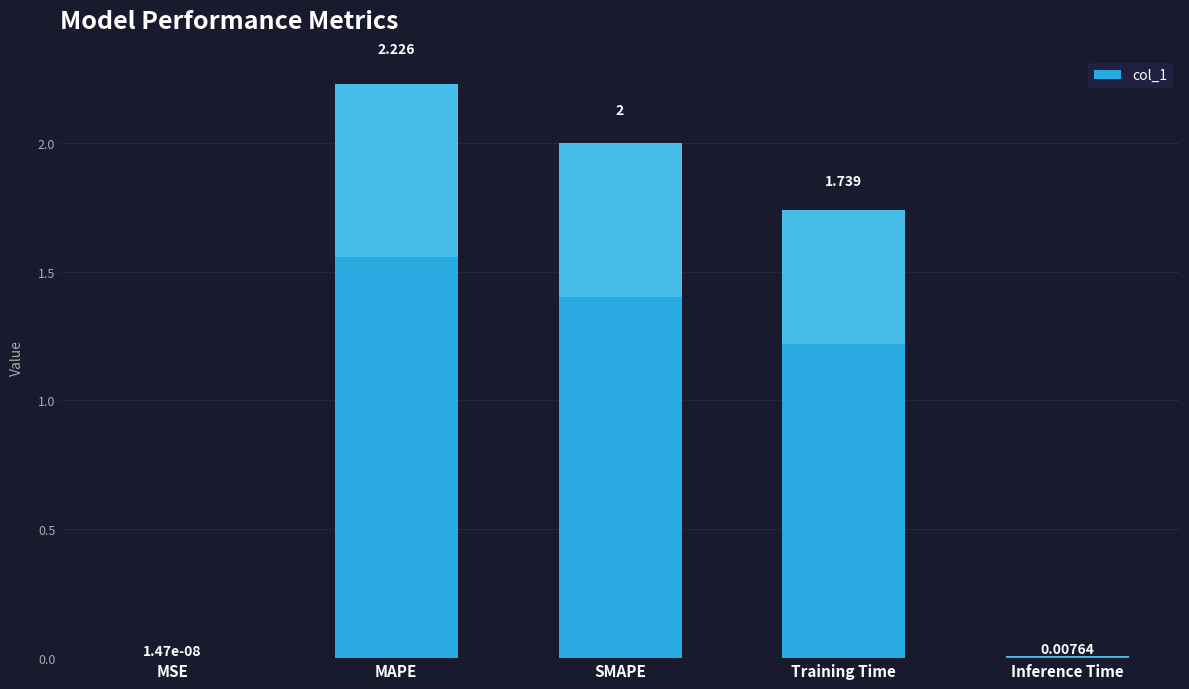

At which label does the data first exceed 1?

MAPE